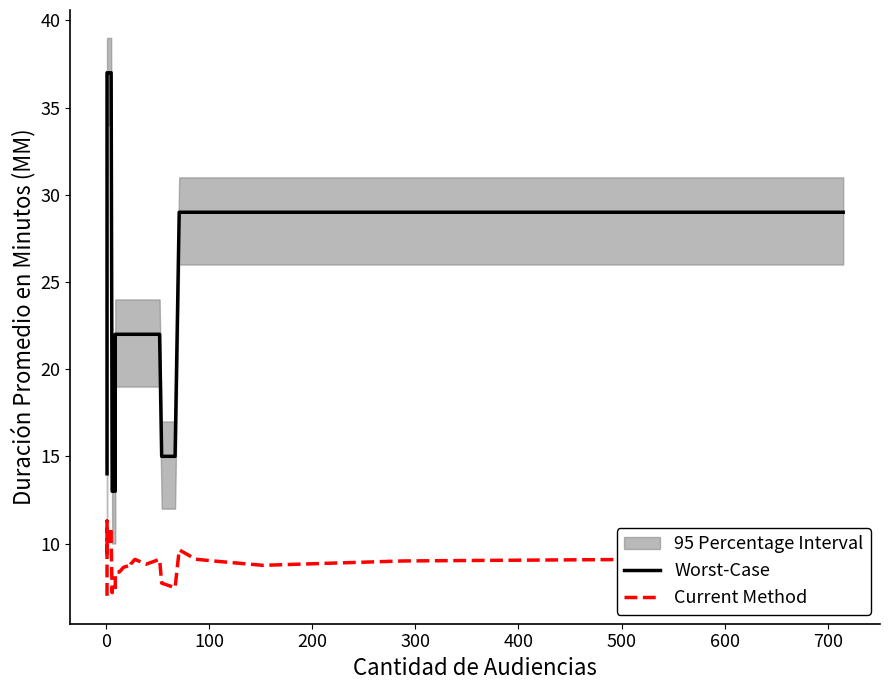

What is the difference between the maximum and minimum values in the Worst-Case series?

24.0